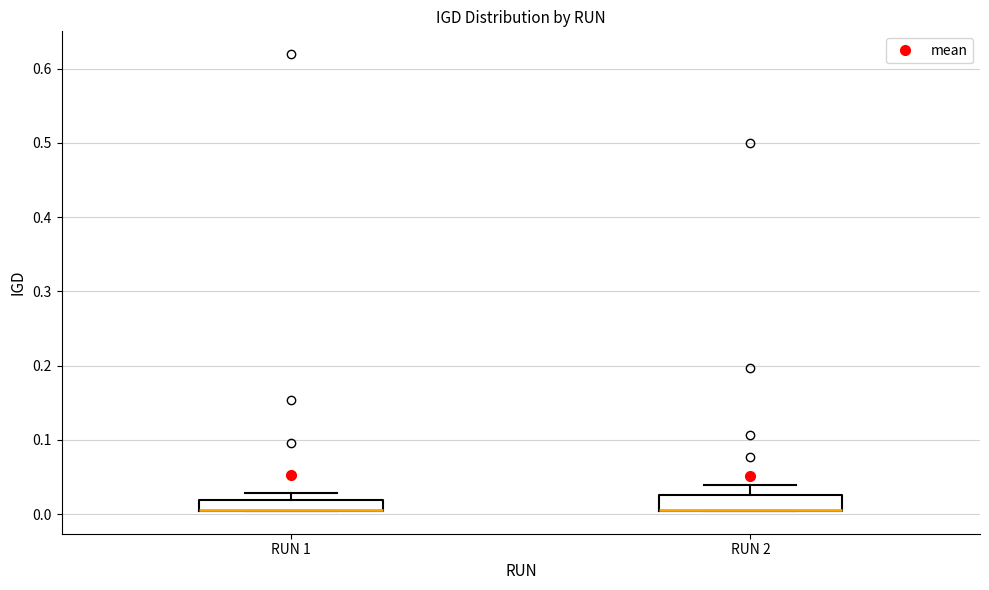

Where does the upper whisker of the box for RUN 2 end on the y-axis? The values are not printed on the chart, so give them approximately, as read against the axis.

0.04